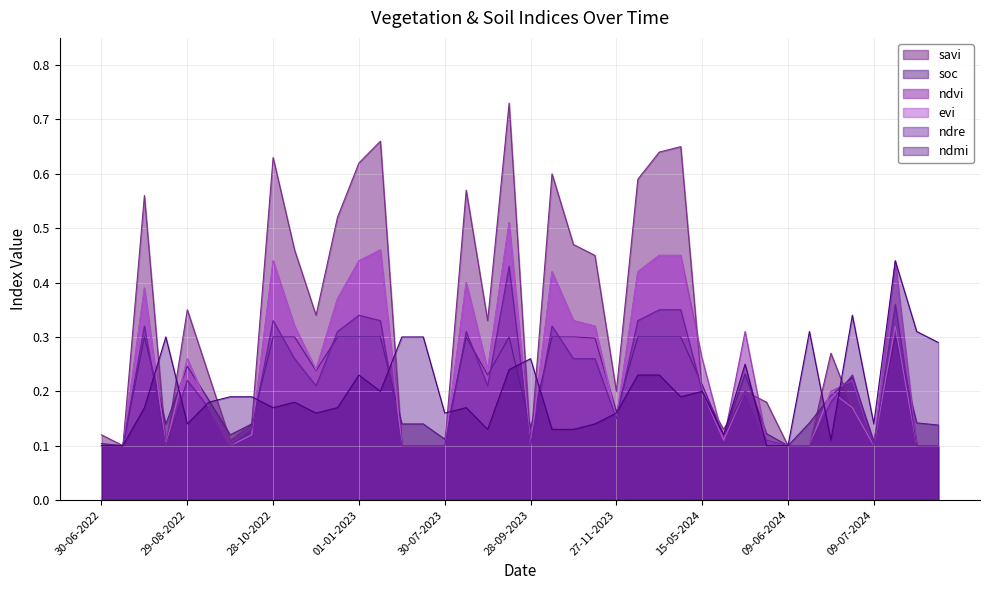

What is the sum of all evi values?

9.5